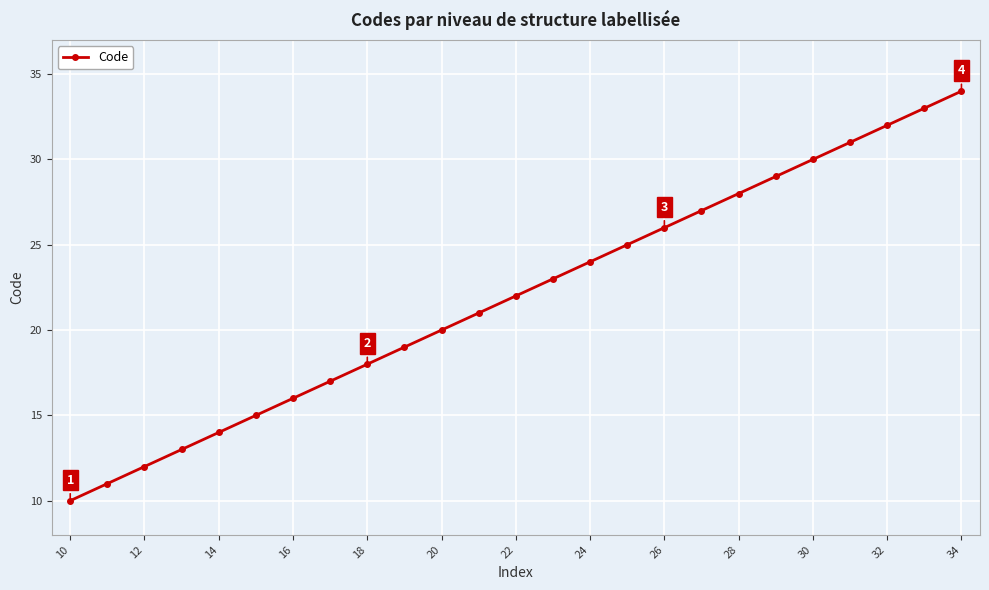

How many values are below 22?

12